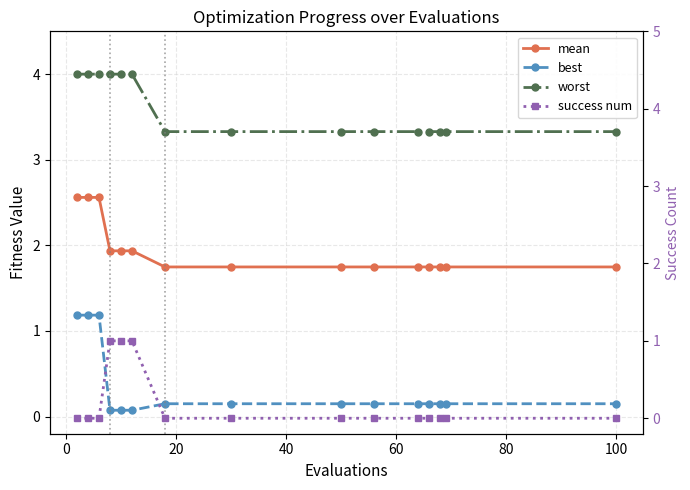

How many series are shown in this chart?

4